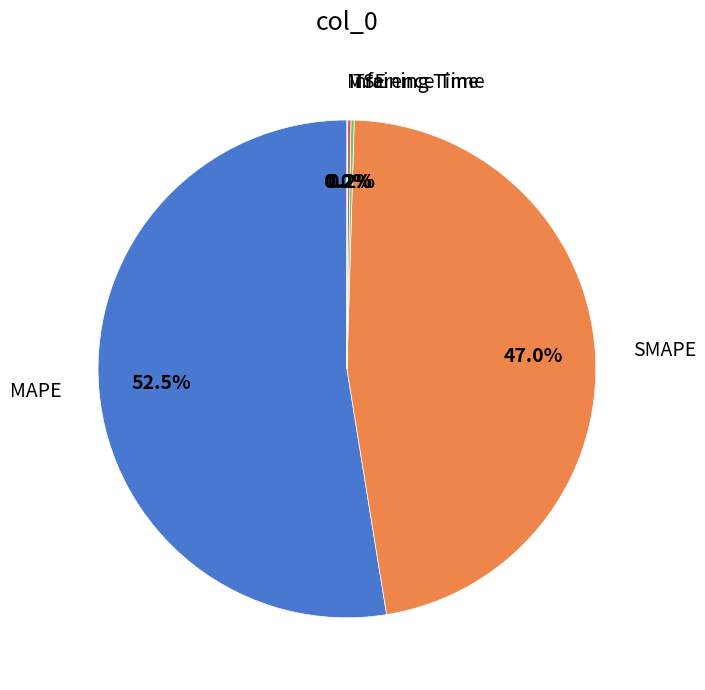

Is there any slice that represents more than half of the pie?

Yes